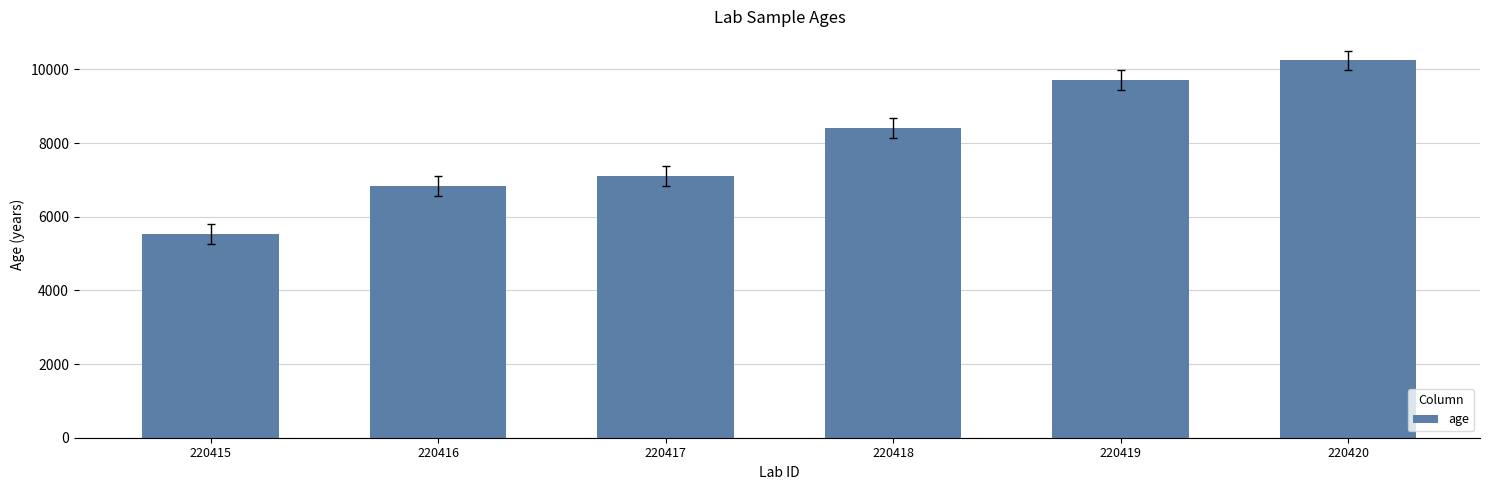

Which category has the highest value across all series?

220420